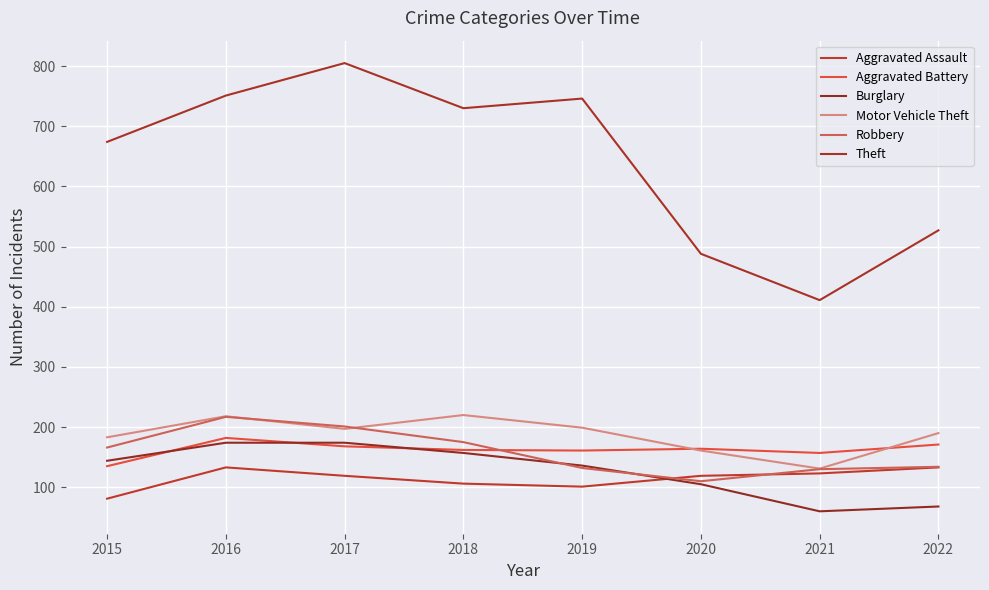

How many lines are shown in the chart?

6